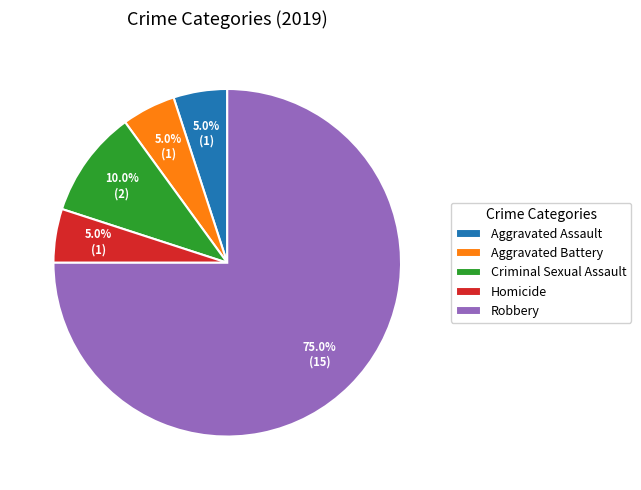

Which slice is the largest?

Robbery